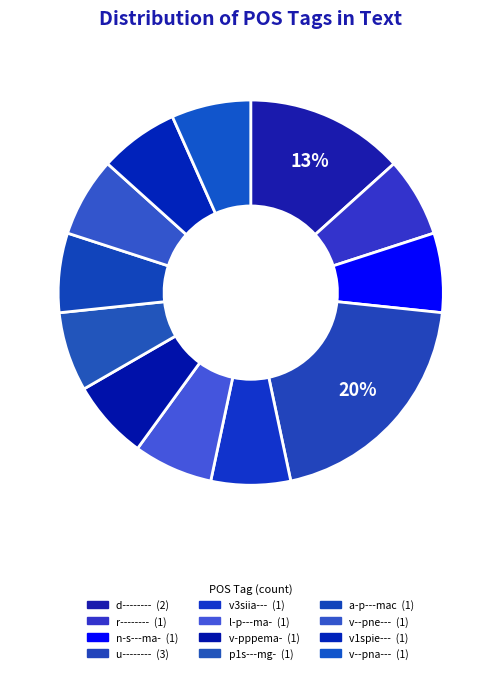

To the nearest percent, what percentage of the pie is p1s---mg-?

7%